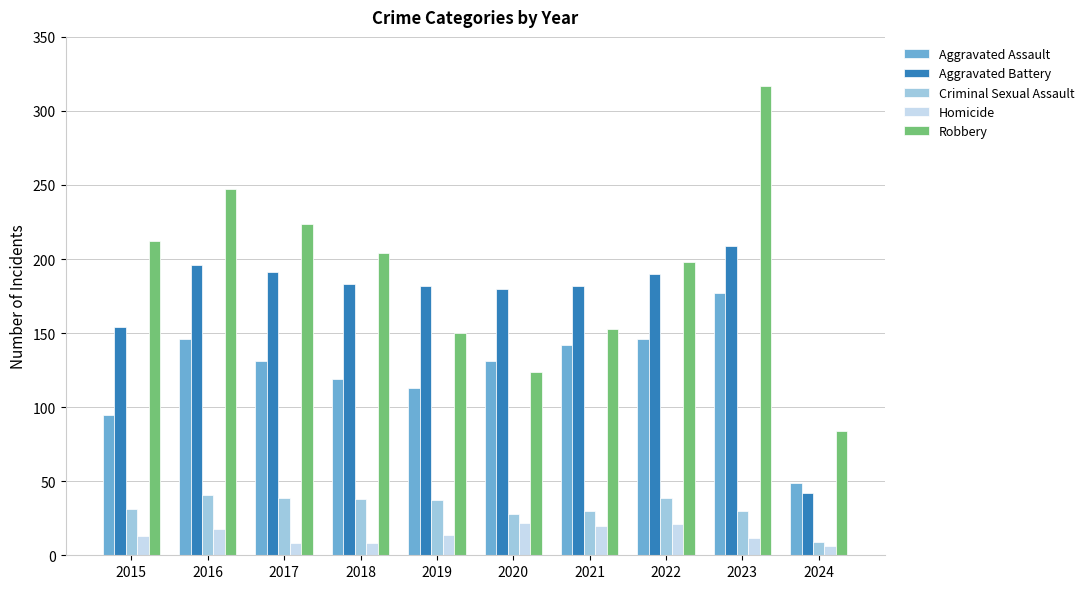

Rank the series by their maximum value, from highest to lowest.

Robbery, Aggravated Battery, Aggravated Assault, Criminal Sexual Assault, Homicide